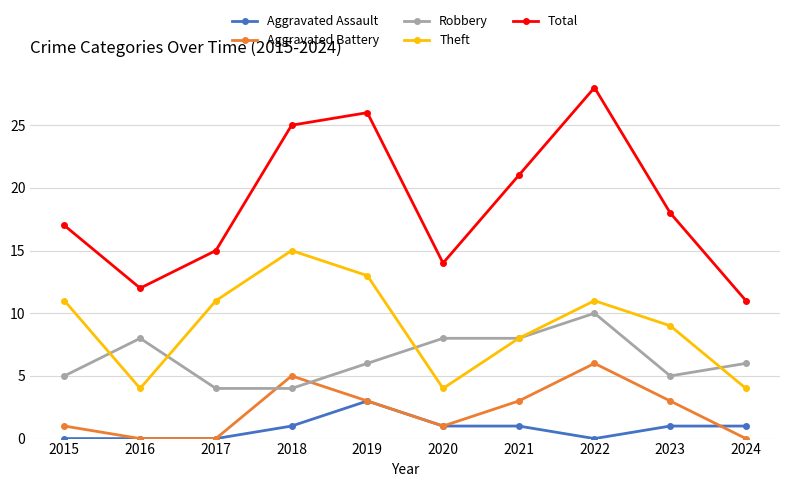

What are all the series names shown in the legend?

Aggravated Assault, Aggravated Battery, Robbery, Theft, Total